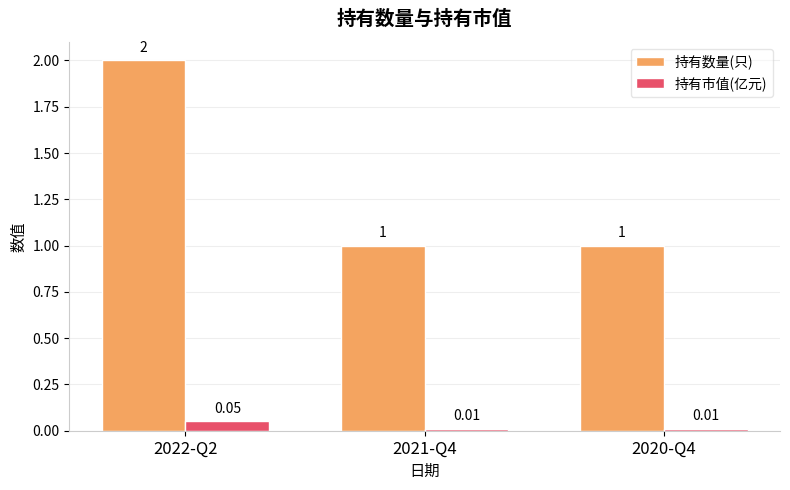

True or false: 持有数量(只) has a value of 0.2 at 2021-Q4.

False